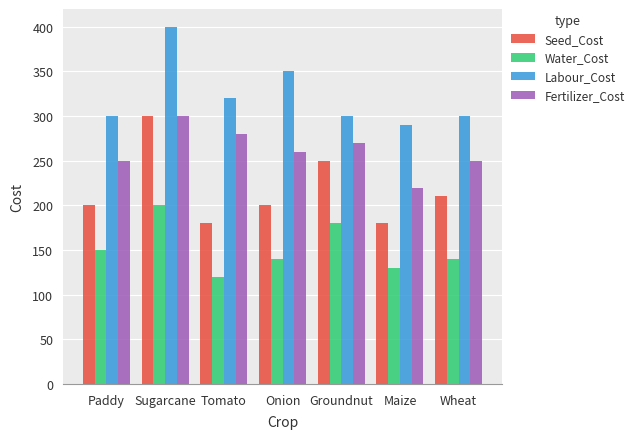

What is the difference between the maximum and second lowest values in the Water_Cost series?

70